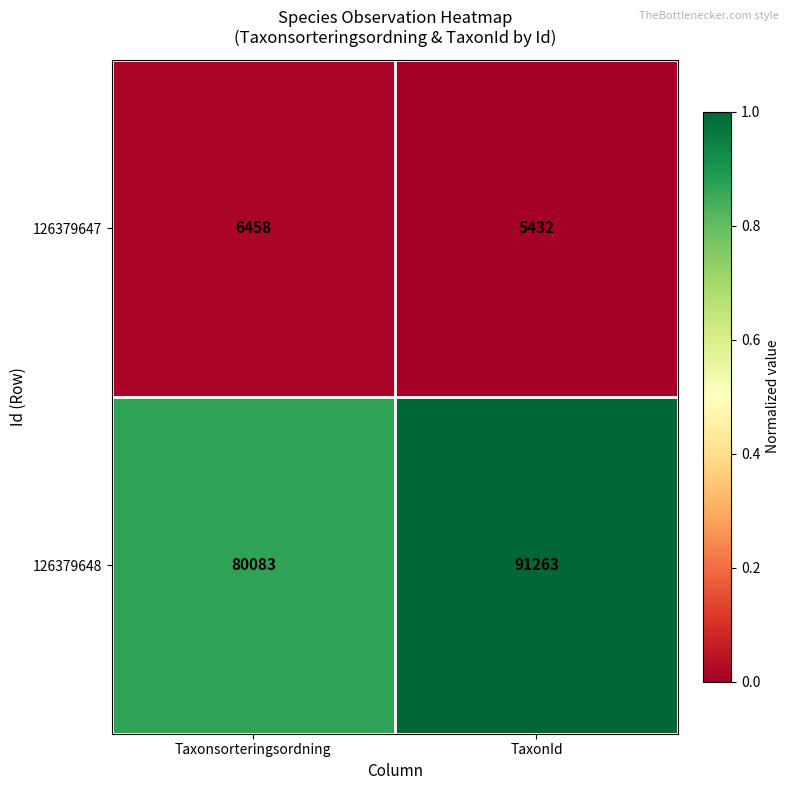

Reading right to left, extract all data points from this chart.

126379647: TaxonId=5432	Taxonsorteringsordning=6458
126379648: TaxonId=91263	Taxonsorteringsordning=80083